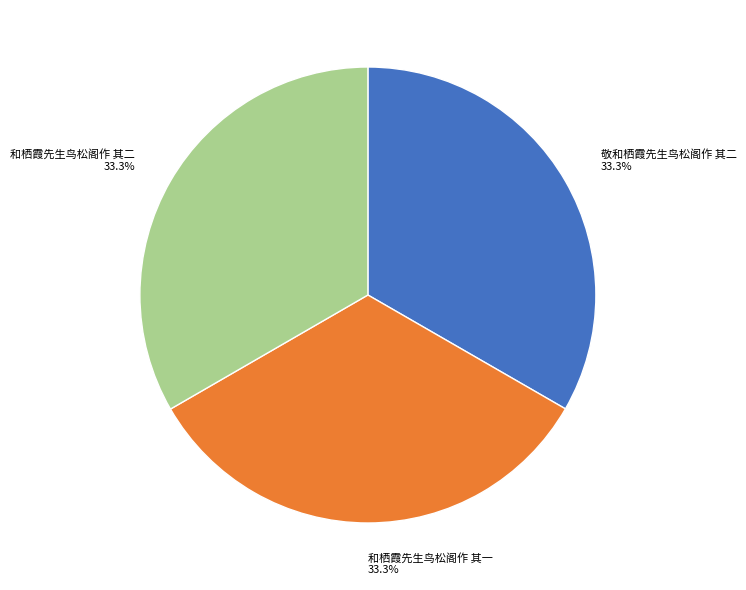

Does 和栖霞先生鸟松阁作 其一 account for over 50% of the chart?

No